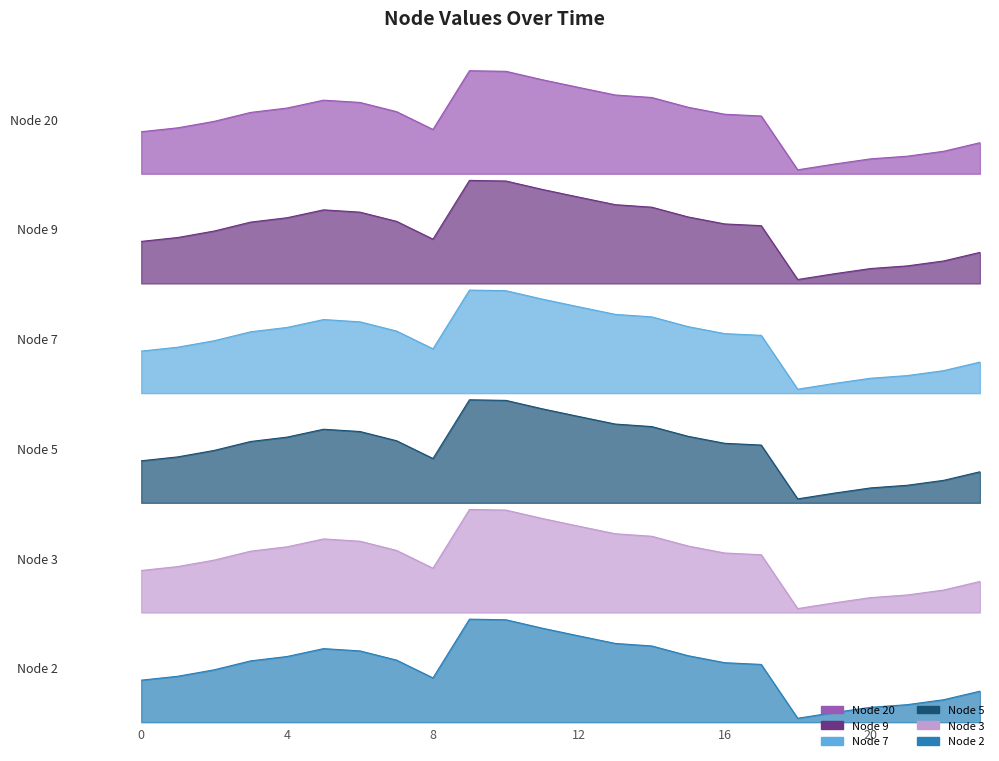

True or false: Node 7 and Node 3 intersect in this chart.

False